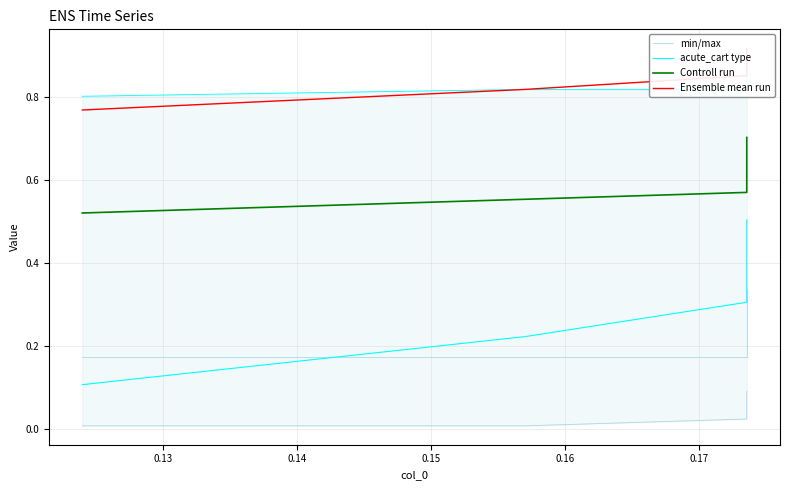

What is the value of the Ensemble mean run point at the 10th from the left?

0.9